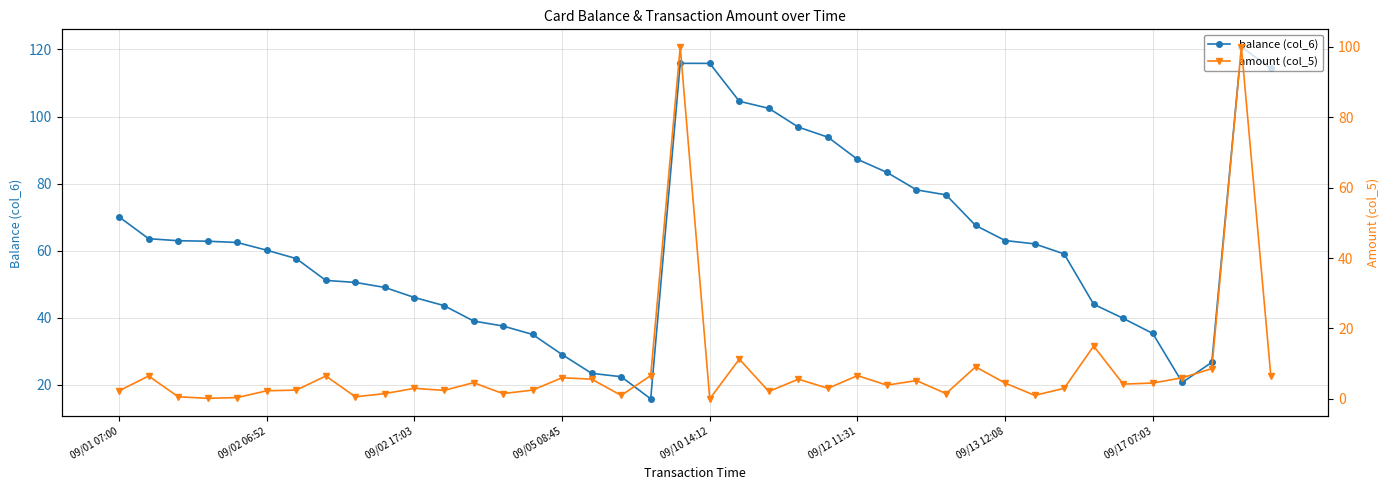

What is the maximum value for balance (col_6)?

120.7